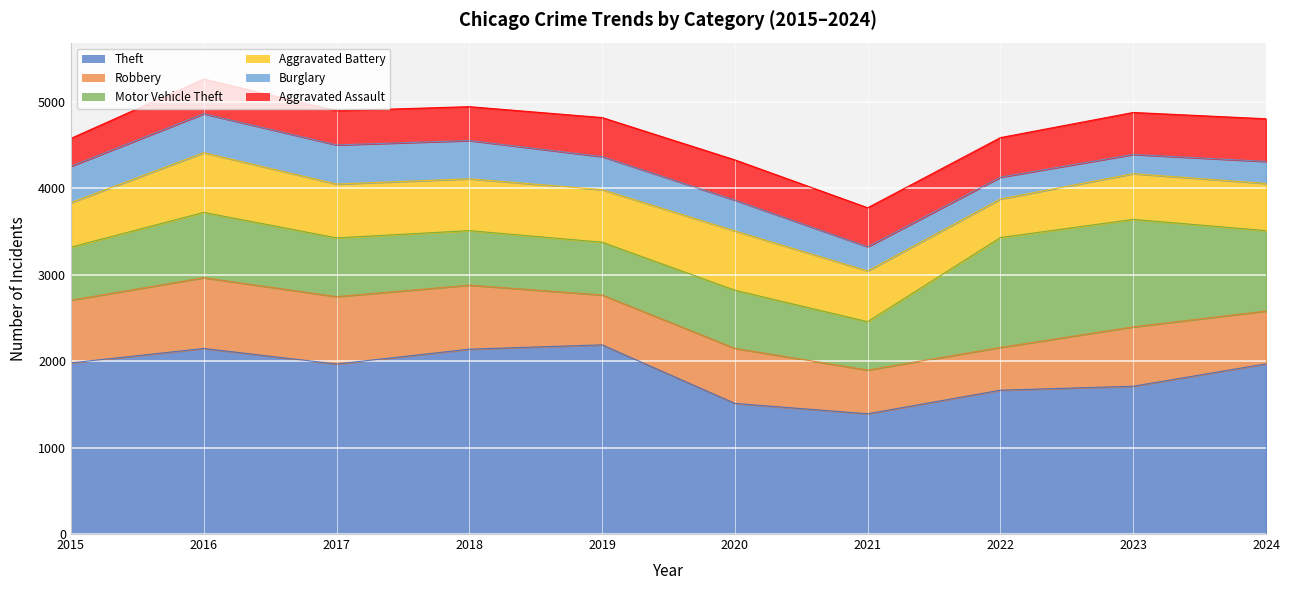

How many data points in Burglary are less than 383?

5